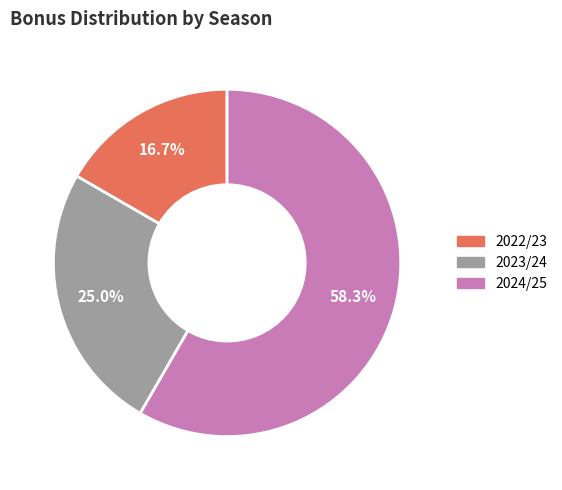

Which slice is the largest?

2024/25